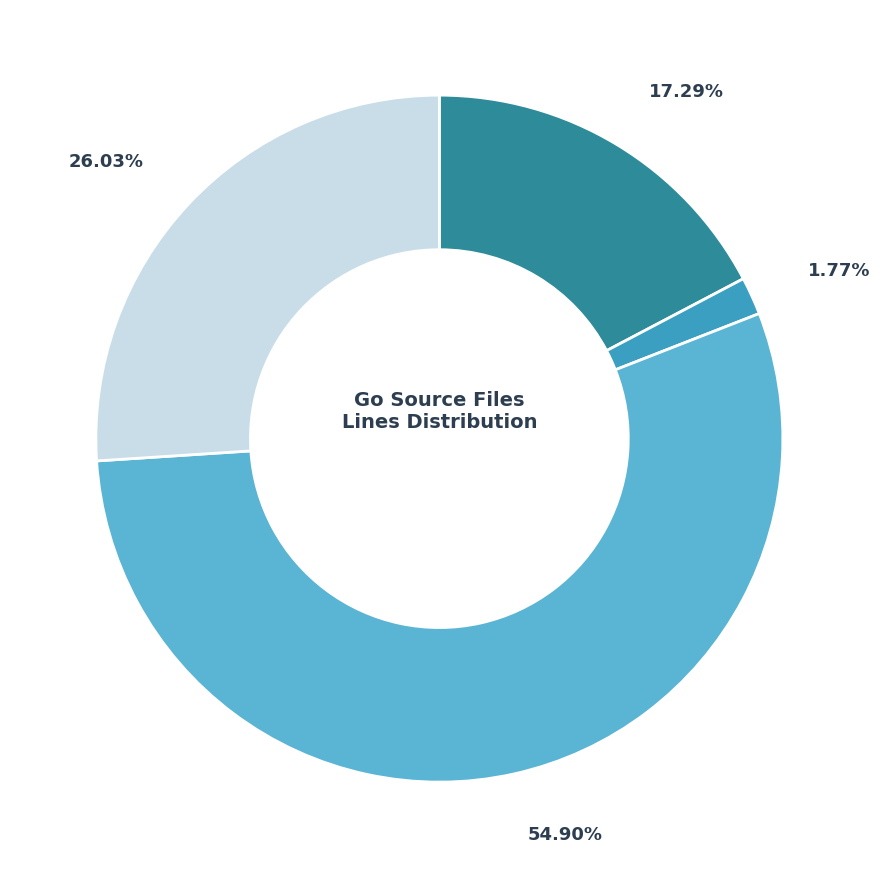

Is there a majority slice in this chart?

Yes